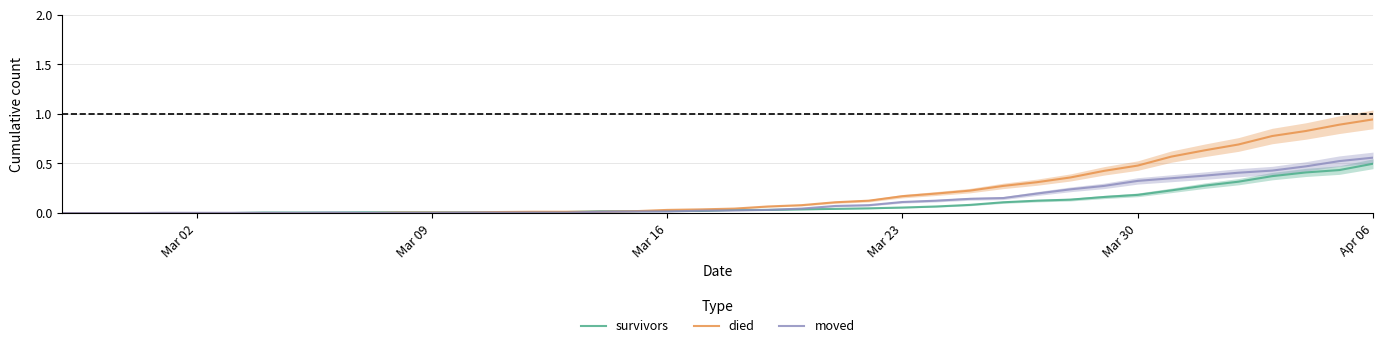

What is the average value of the moved series?

0.1